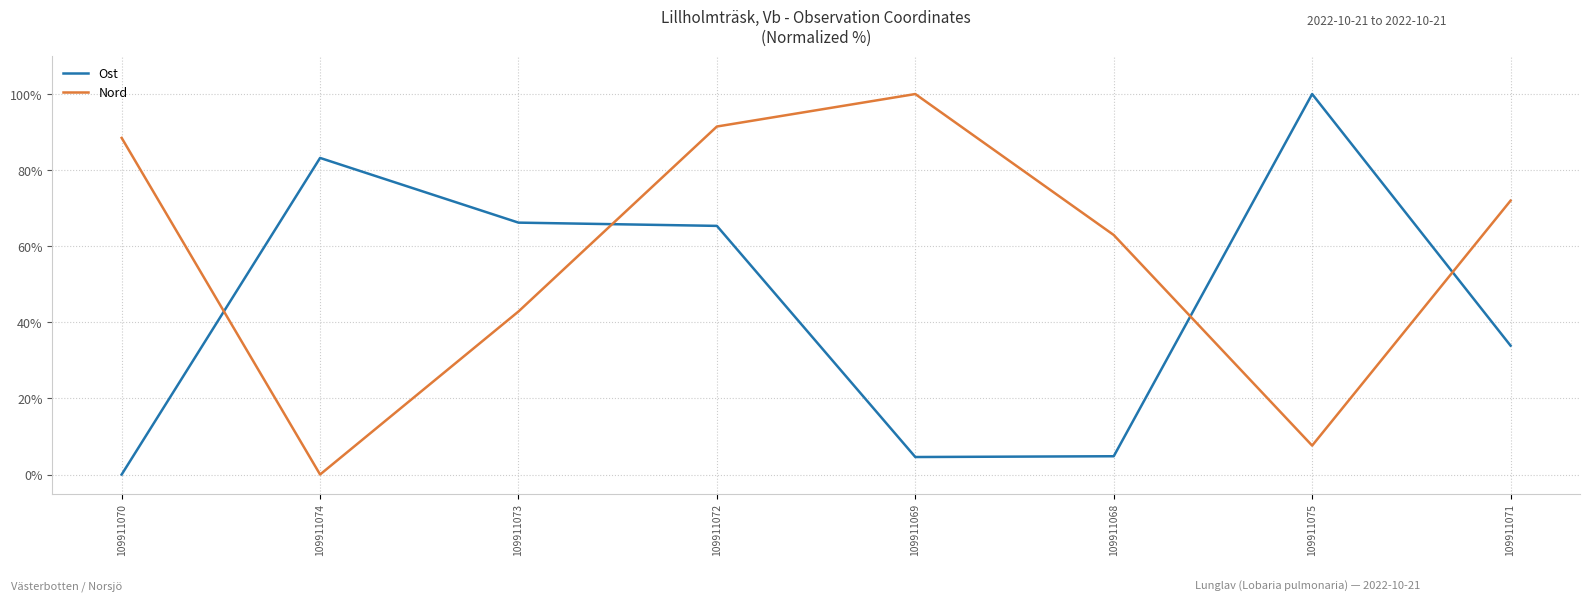

In Nord, how many points are lower than both neighbors (excluding endpoints)?

2